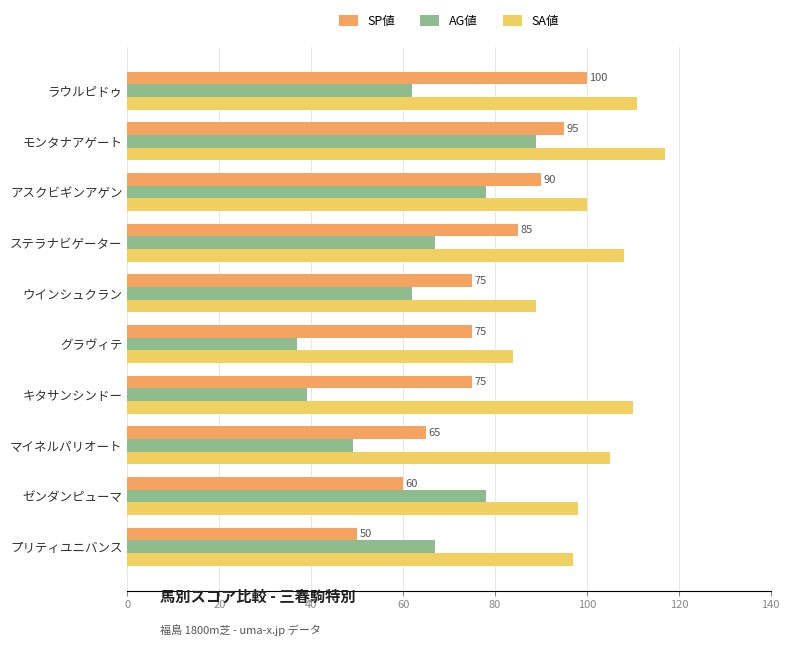

Between キタサンシンドー and ラウルピドゥ, which series saw the biggest shift?

SP値